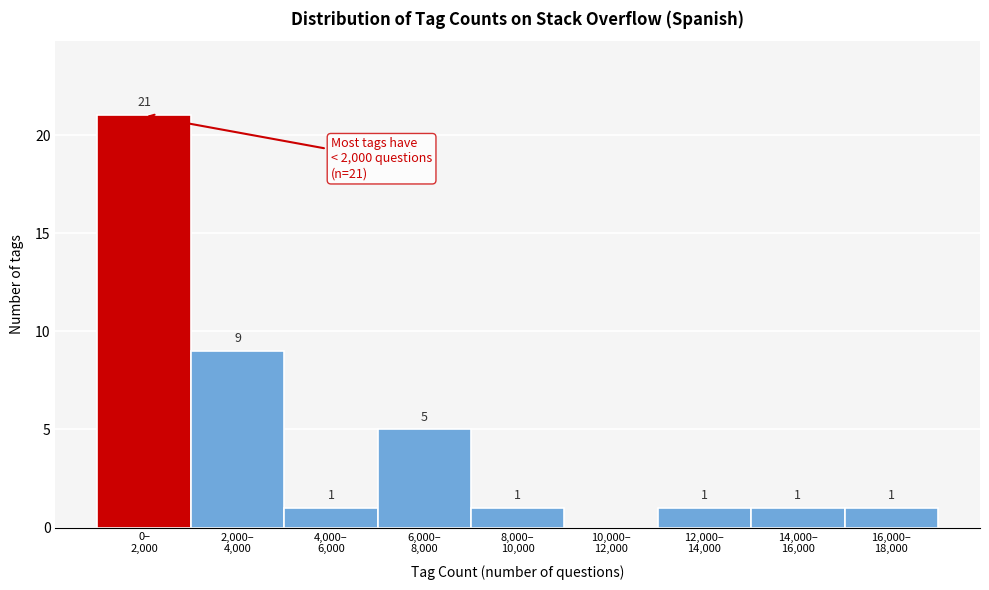

What is the sum of all values?

40